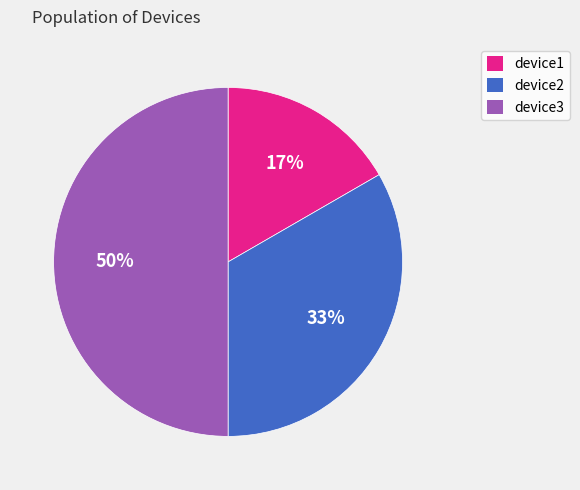

Is it true that device3 is 50% of the pie?

True